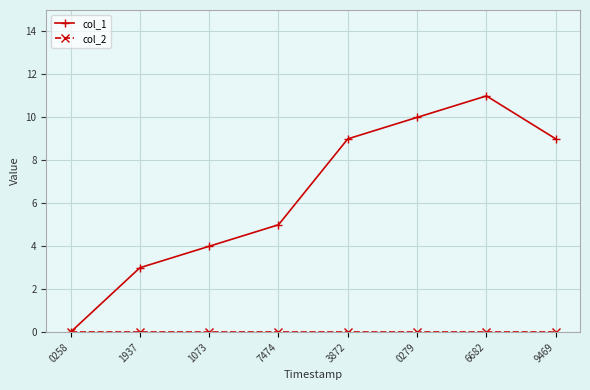

Does the chart have visible grid lines?

Yes